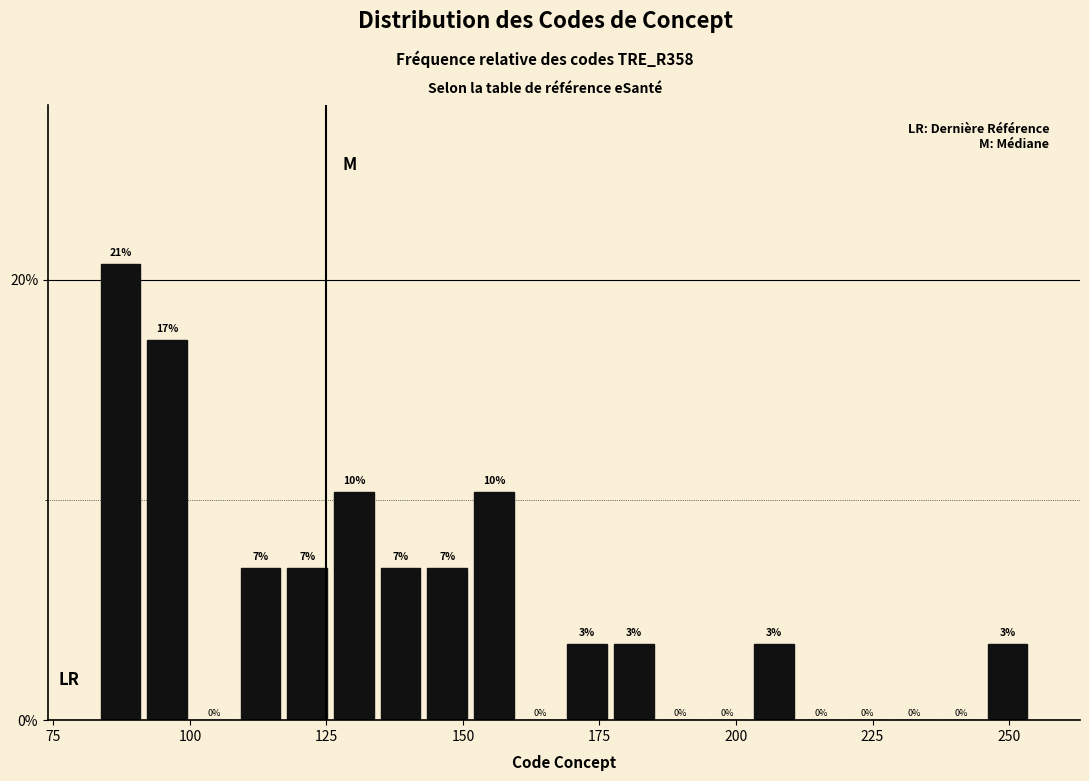

Around what value on the x-axis is the tallest bar? Give the approximate position of its centre, as read against the axis.

85